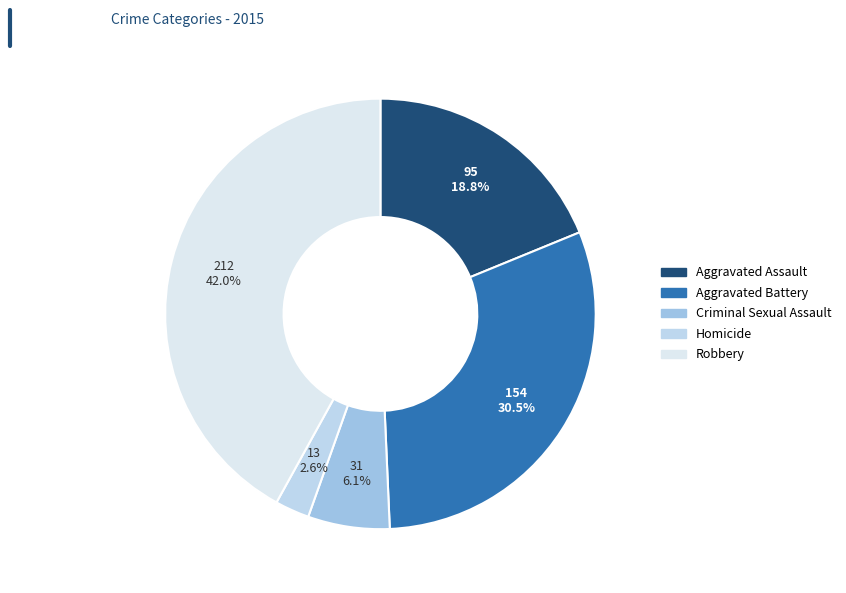

Rank the categories by value from highest to lowest.

Robbery, Aggravated Battery, Aggravated Assault, Criminal Sexual Assault, Homicide